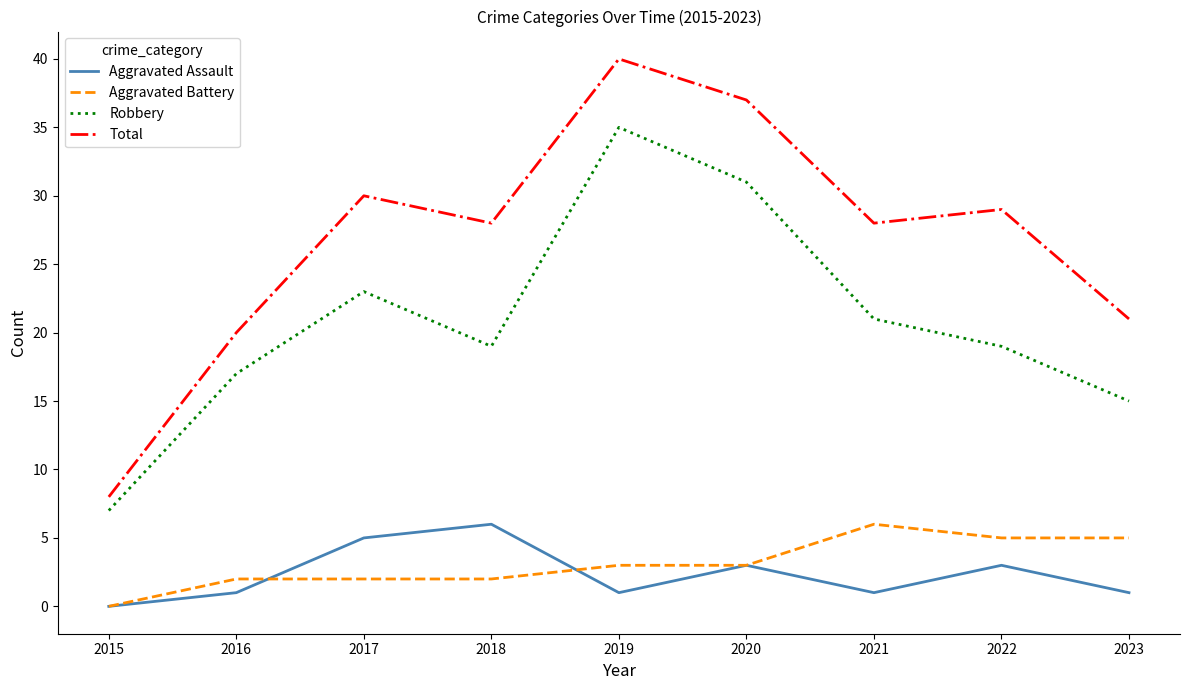

How many interior local peaks does the Total series have?

3